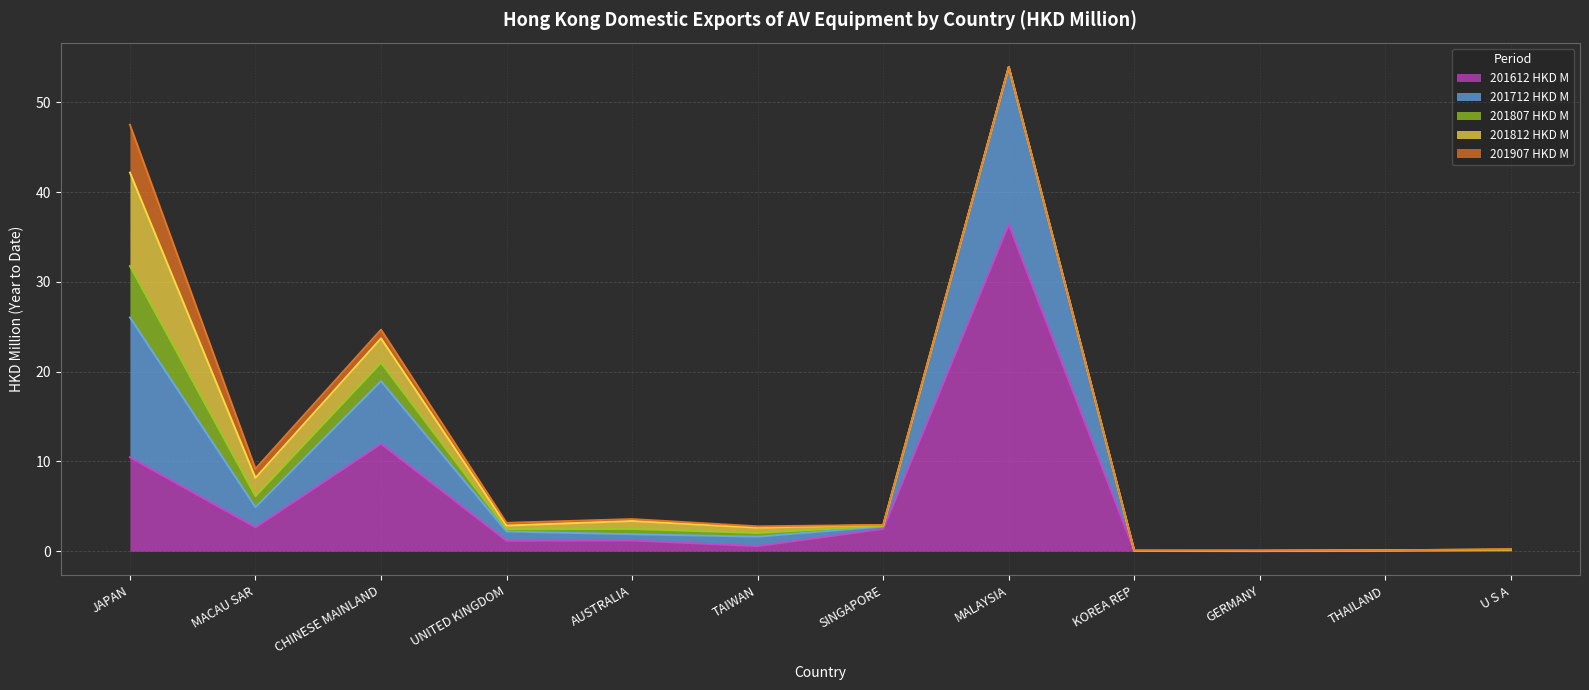

Where is the first local minimum for 201712 HKD M?

MACAU SAR